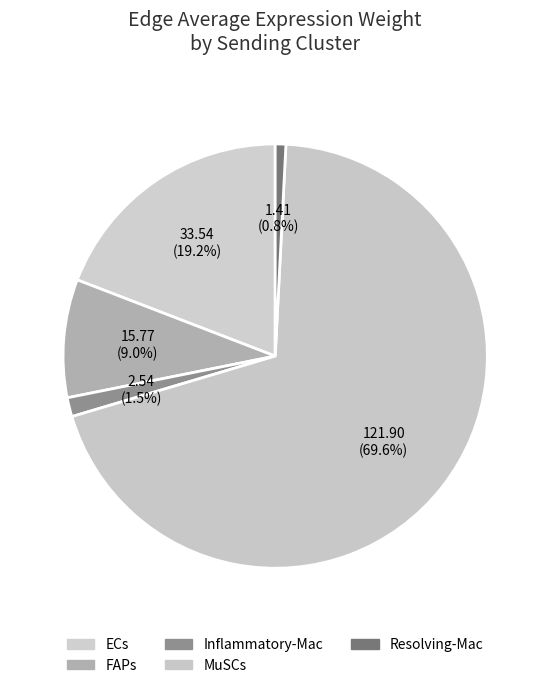

How many segments does this pie chart have?

5